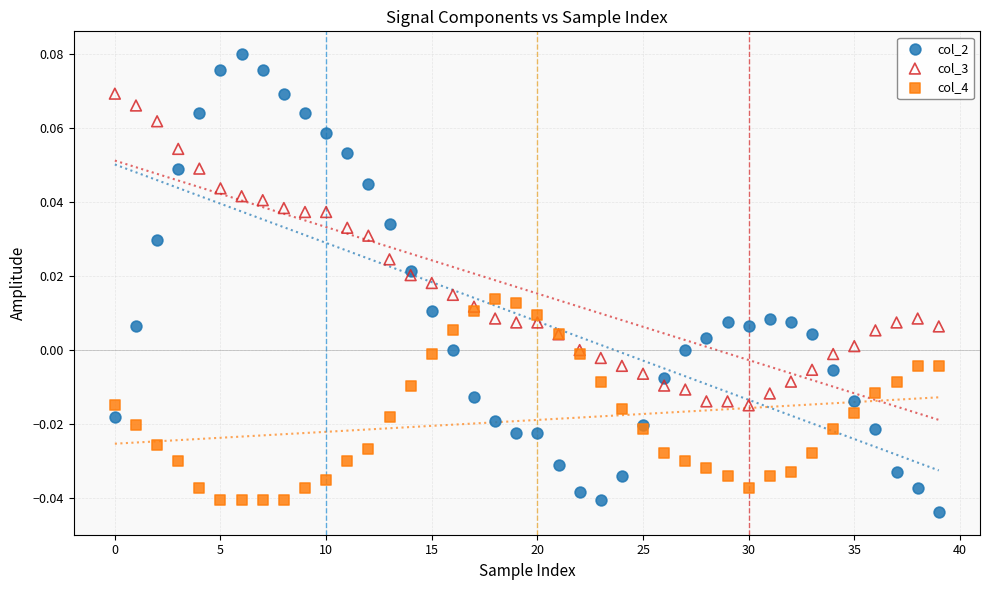

Which series contains the highest Y value?

col_2